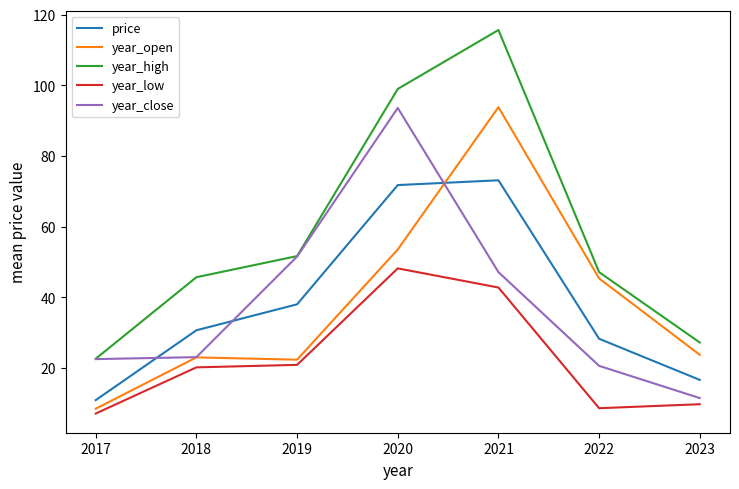

What are all the series names shown in the legend?

price, year_open, year_high, year_low, year_close